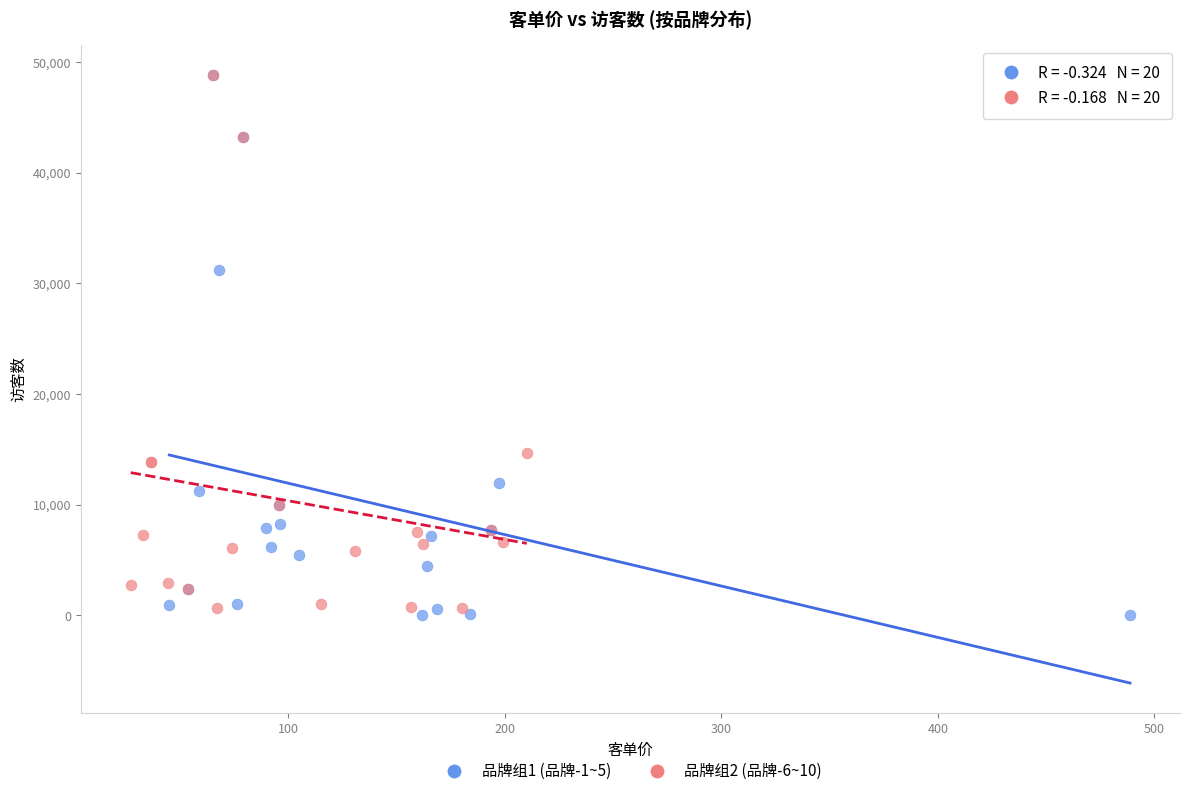

Which series reaches the minimum Y coordinate?

品牌组1 (品牌-1~5)